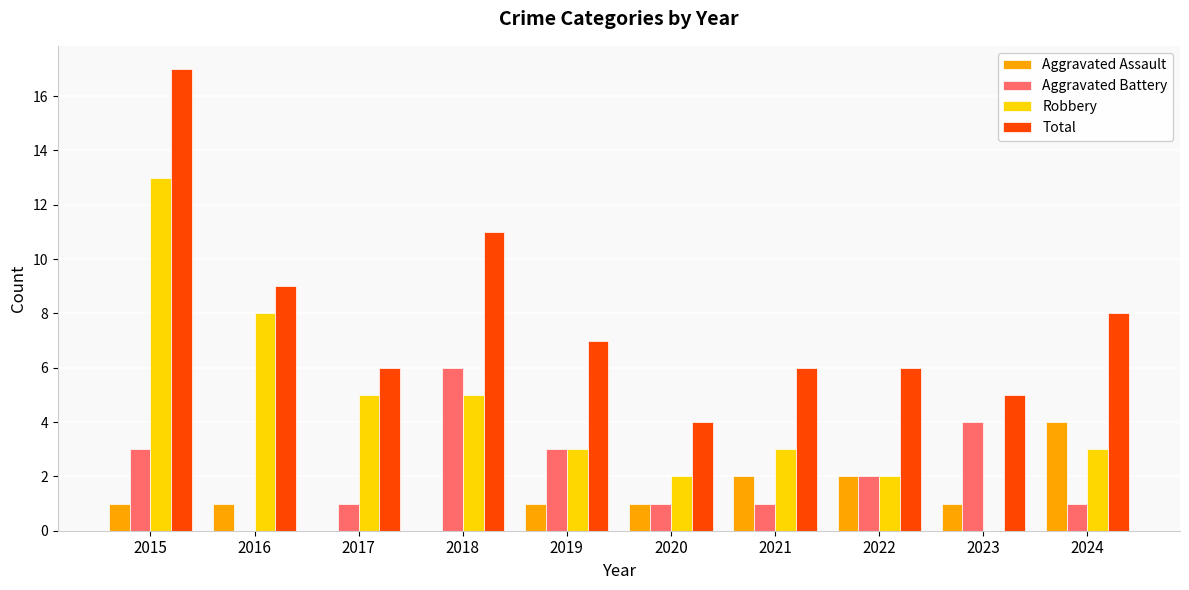

What is the sum of all Robbery values?

44